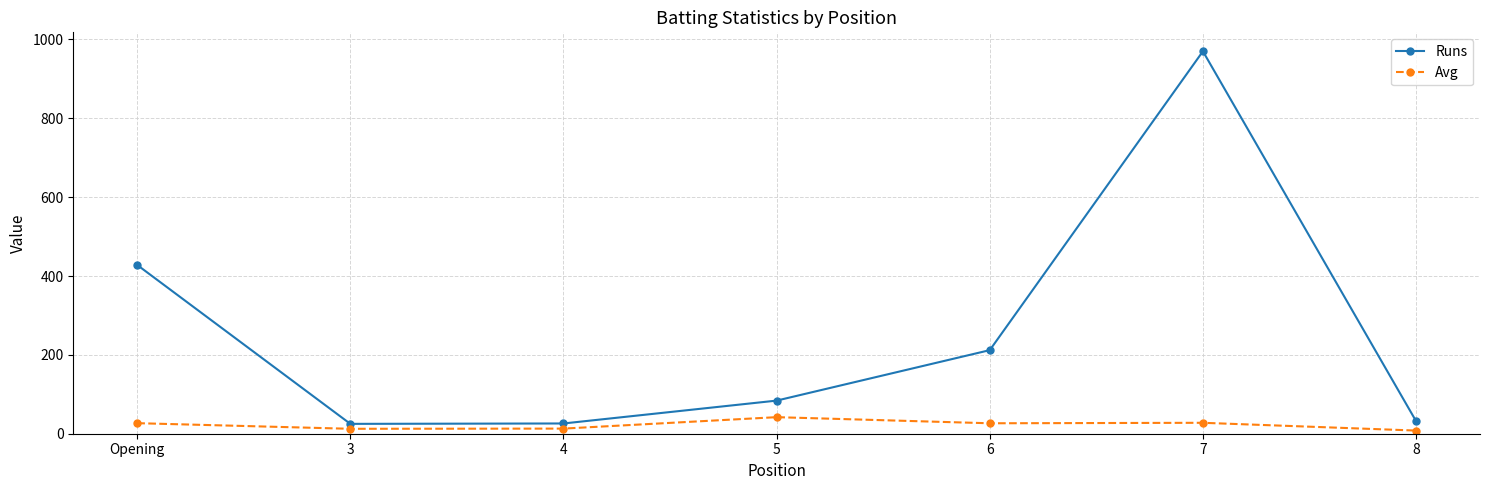

Between 6 and 7, which series saw the biggest shift?

Runs